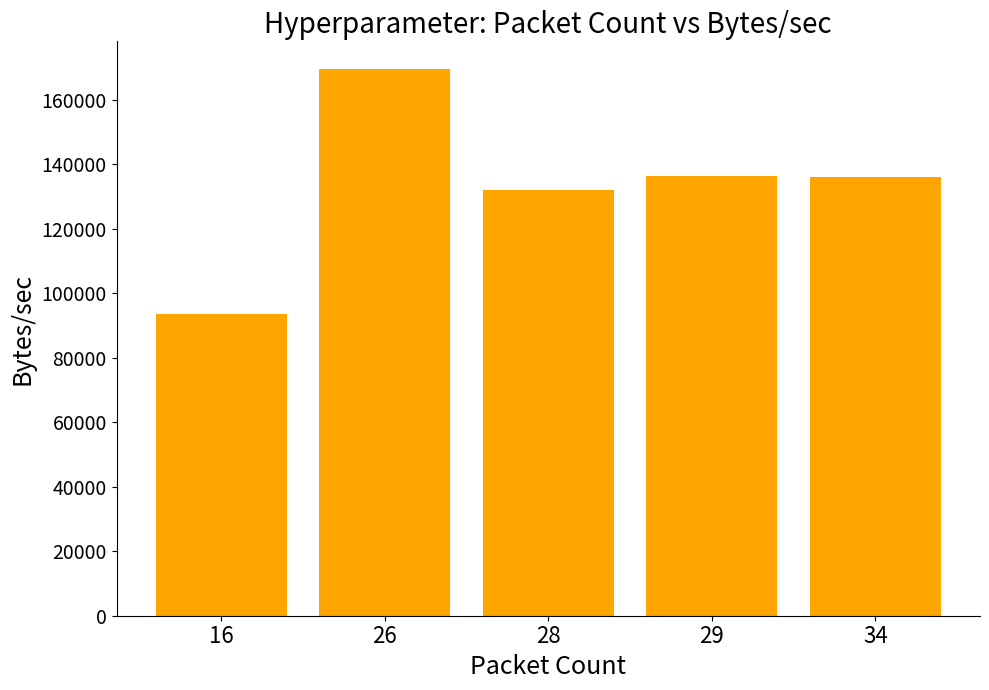

What is the value of the 5th bar from the left?

136112.7